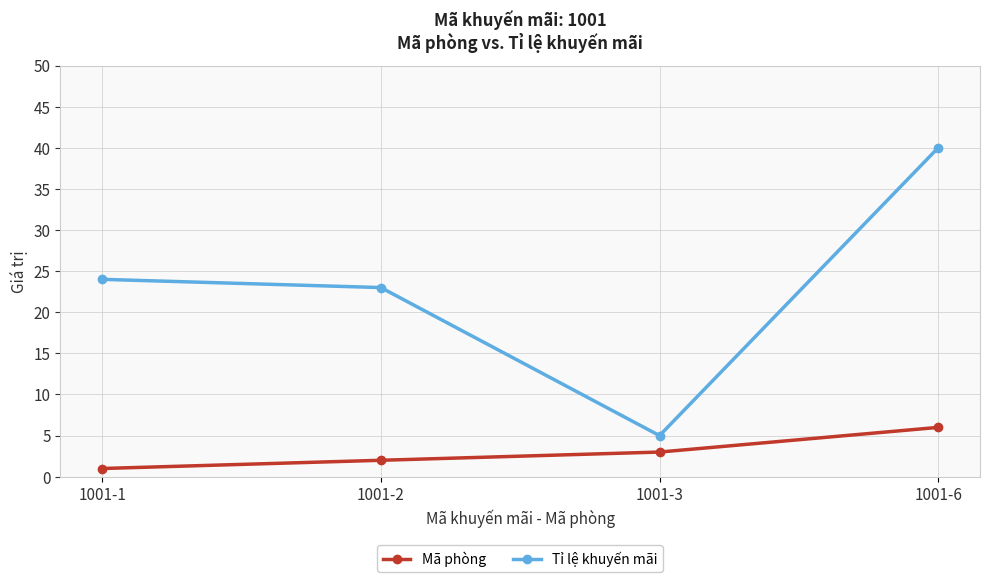

Which series has the widest spread of values?

Tỉ lệ khuyến mãi